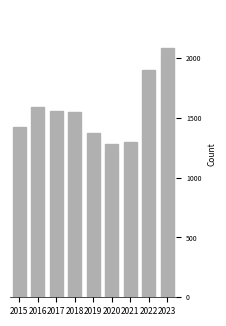

Are the bars horizontal?

No